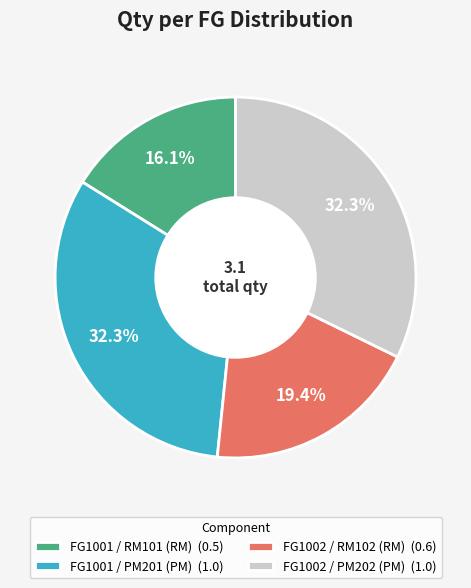

Between FG1001 / RM101 (RM) and FG1002 / PM202 (PM), which is larger?

FG1002 / PM202 (PM)